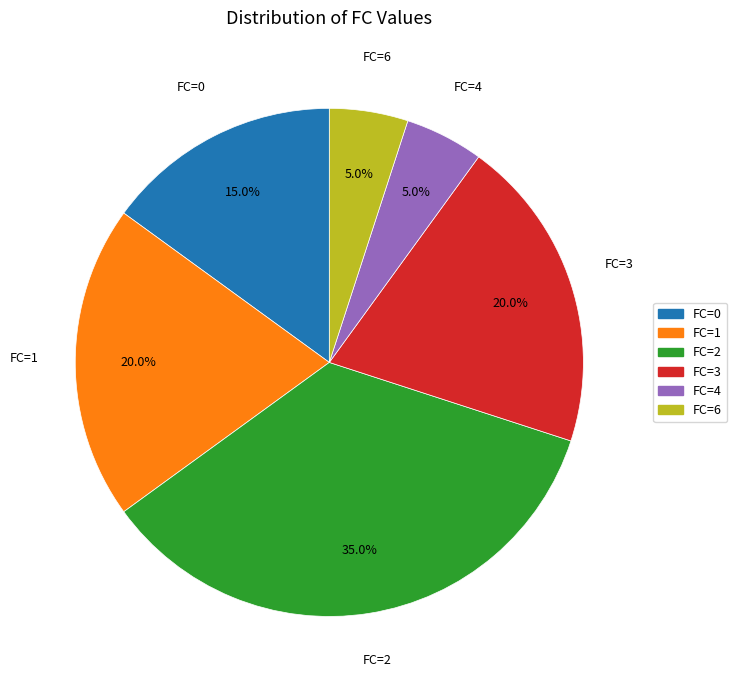

To the nearest percent, what portion does FC=6 represent?

5%